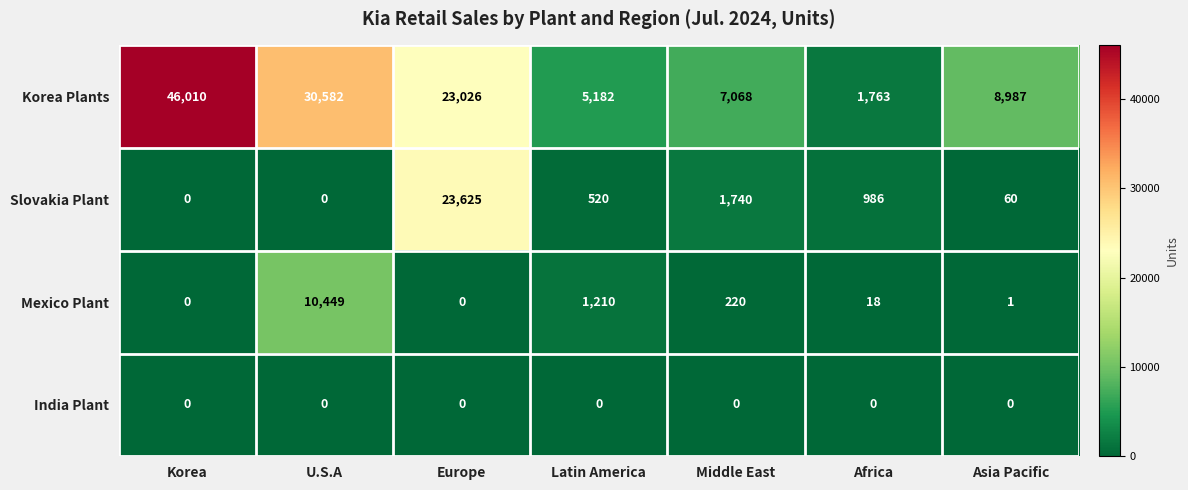

Read the Mexico Plant value at U.S.A, to the nearest 100.

10400